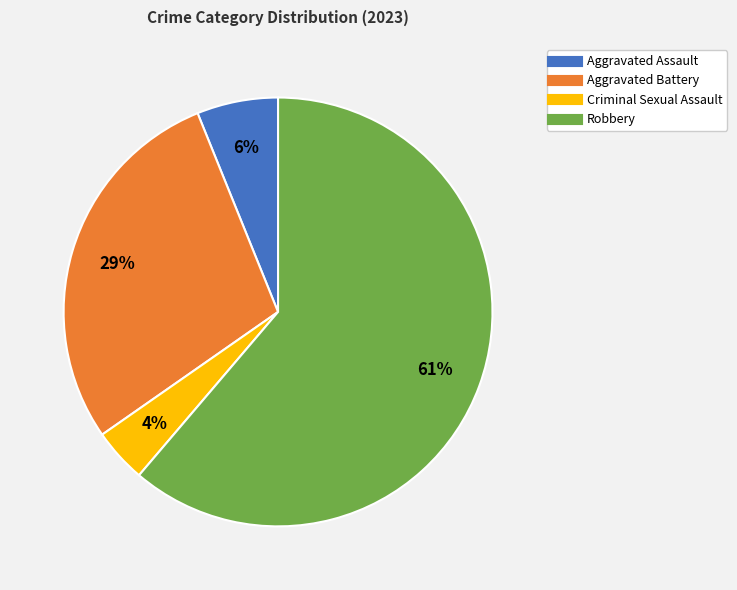

What is the majority slice?

Robbery